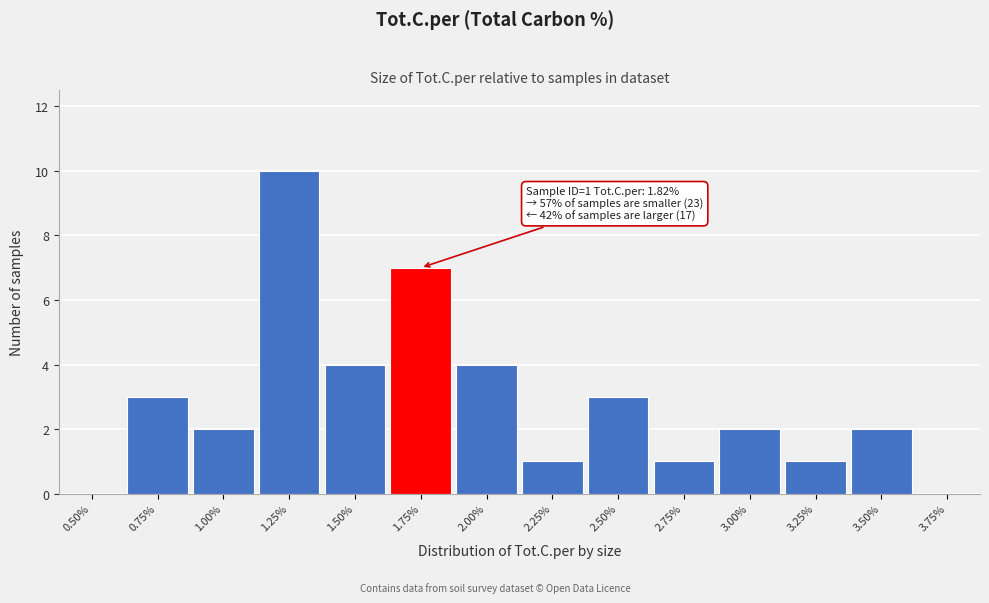

Reading left to right, transcribe all the data shown in this chart.

0.50%=0	0.75%=3	1.00%=2	1.25%=10	1.50%=4	1.75%=7	2.00%=4	2.25%=1	2.50%=3	2.75%=1	3.00%=2	3.25%=1	3.50%=2	3.75%=0